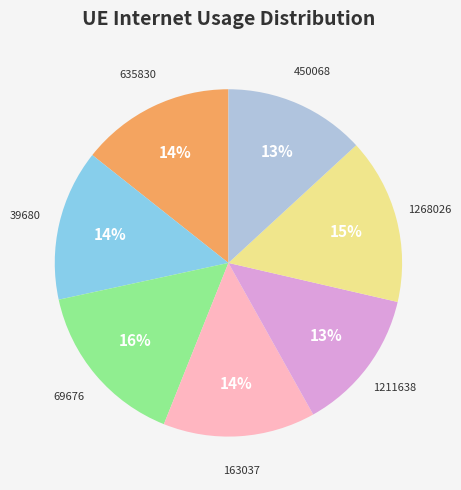

To the nearest percent, what is the average slice percentage?

14%